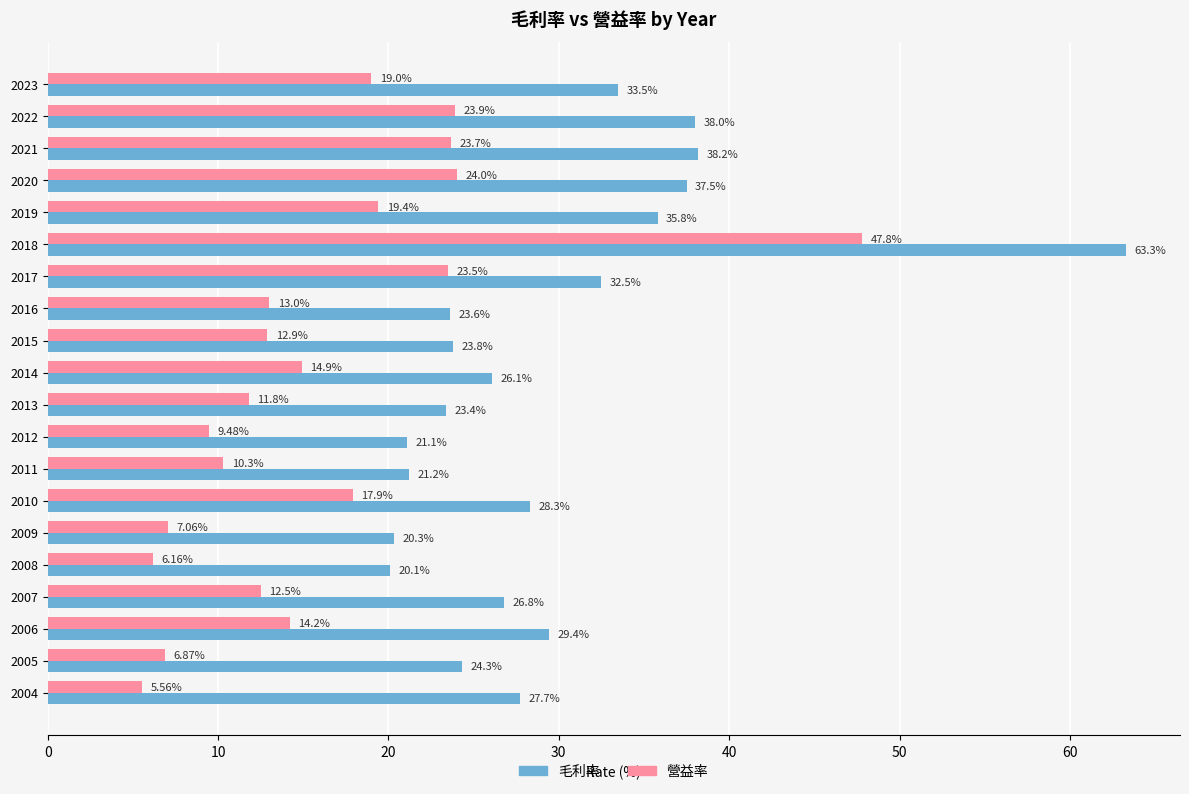

Which series has the largest total across all categories?

毛利率